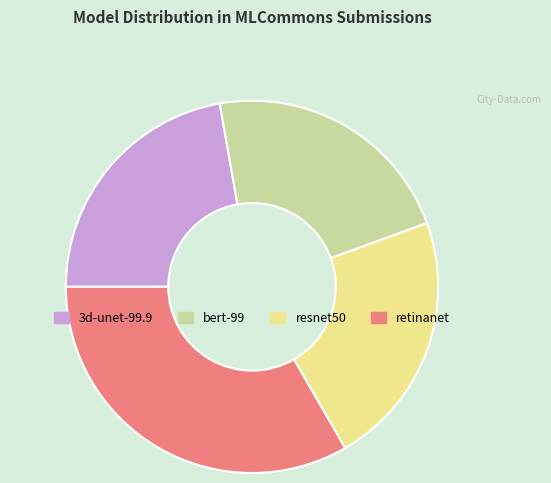

The retinanet slice represents 33% of the pie. True or false?

True